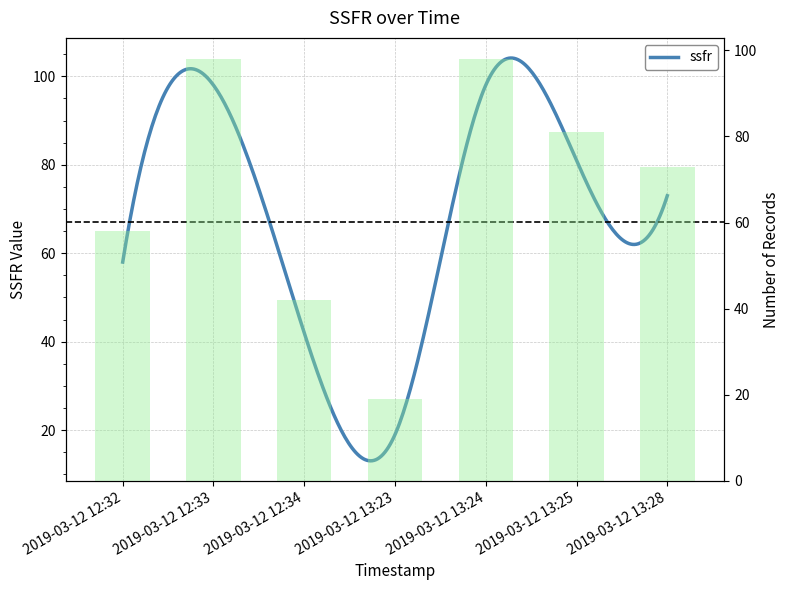

What is the difference between the maximum and minimum values?

79